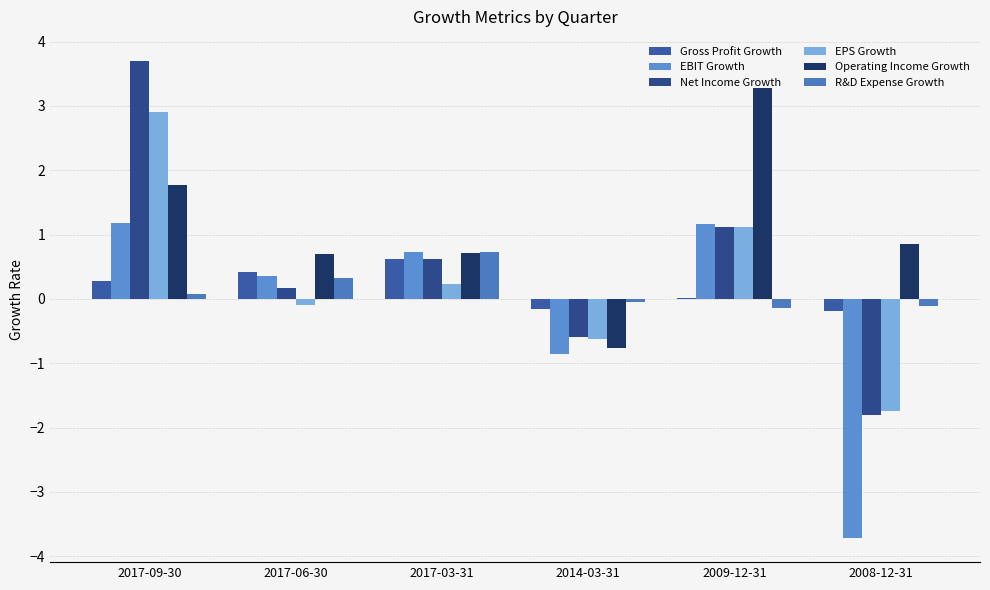

How many data points in R&D Expense Growth are above 0?

3